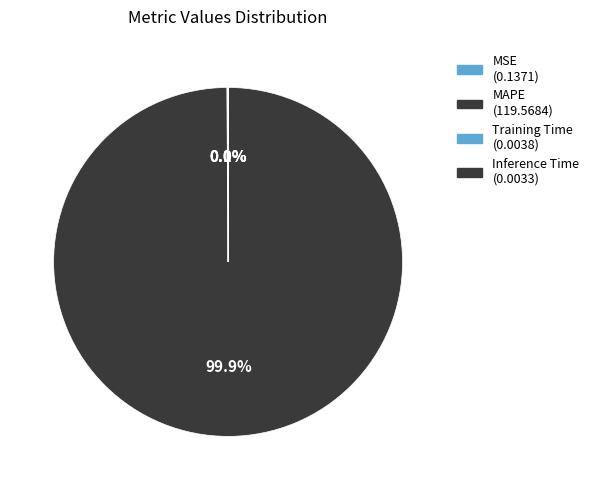

Which category has the smallest portion of the pie?

Inference Time